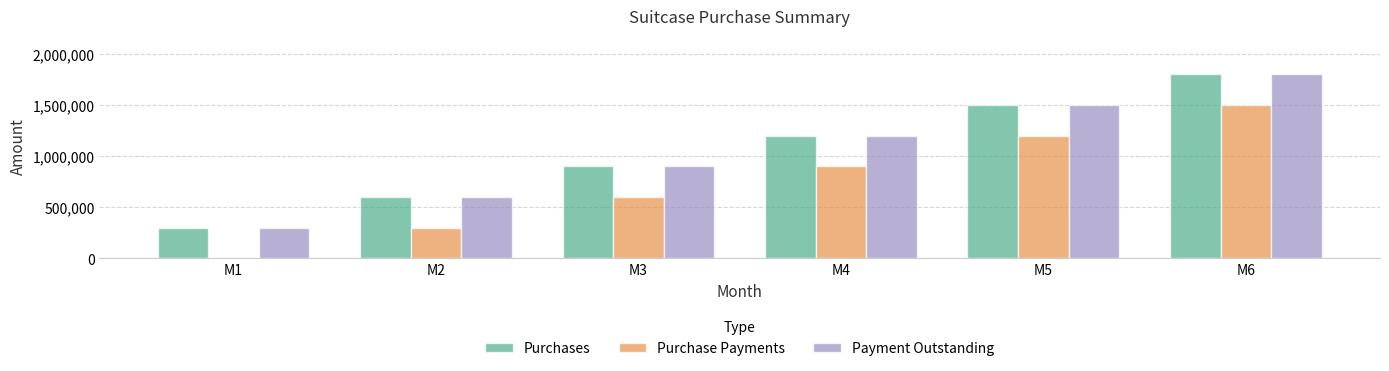

Are the bars horizontal?

No